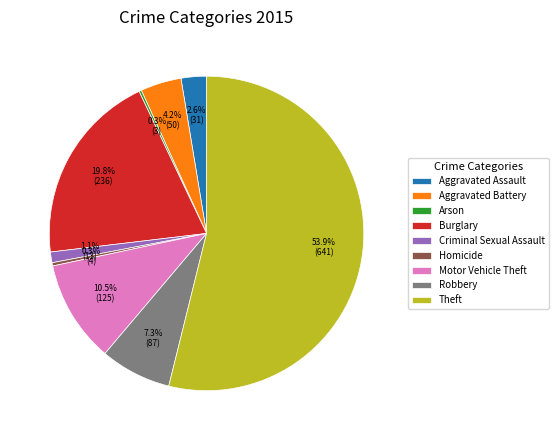

Which has a higher value, Theft or Aggravated Battery?

Theft